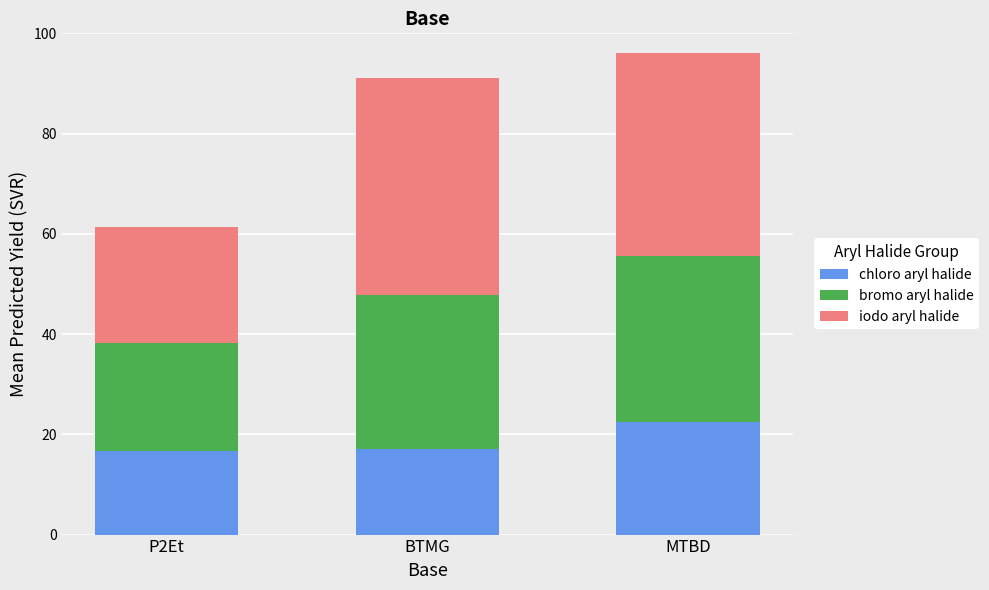

What is the difference between the maximum and second lowest values in the chloro aryl halide series?

5.3